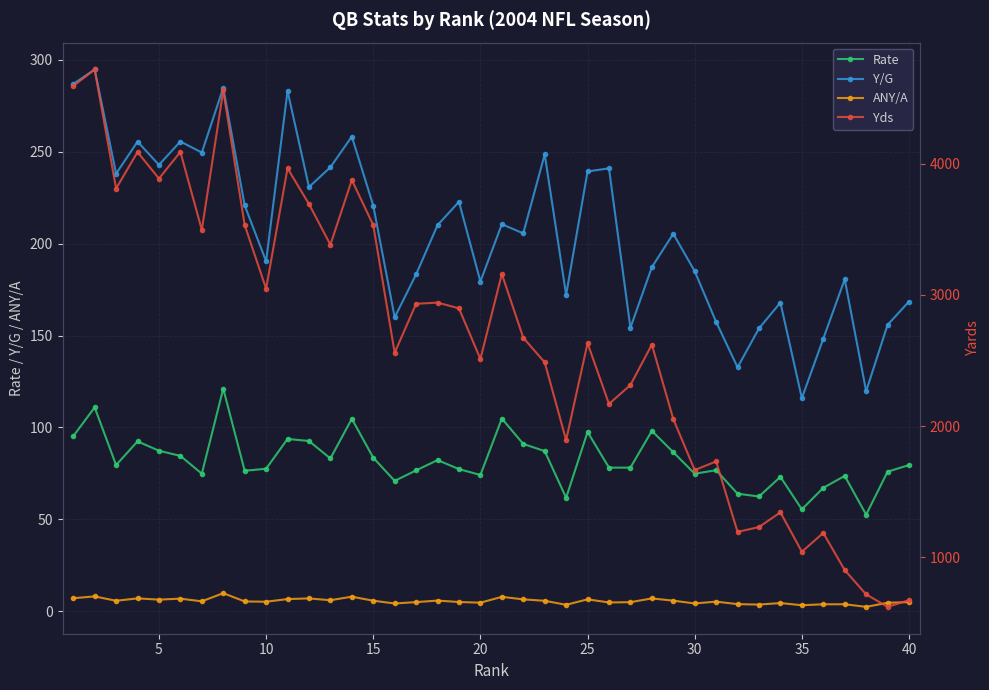

True or false: Rate has more than 0 interior local peaks.

True